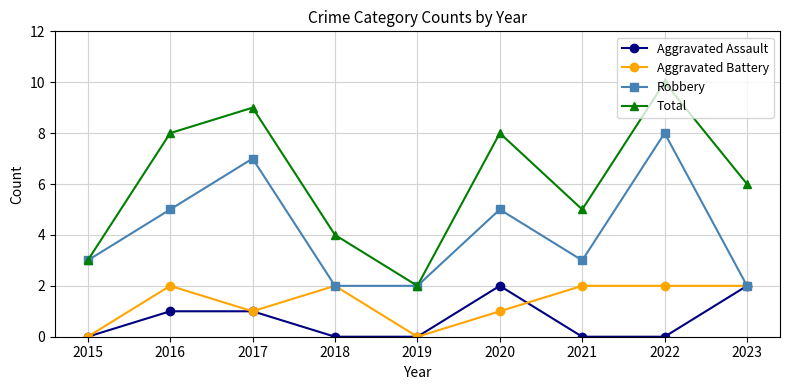

Which series changed the most between 2015 and 2018?

Aggravated Battery